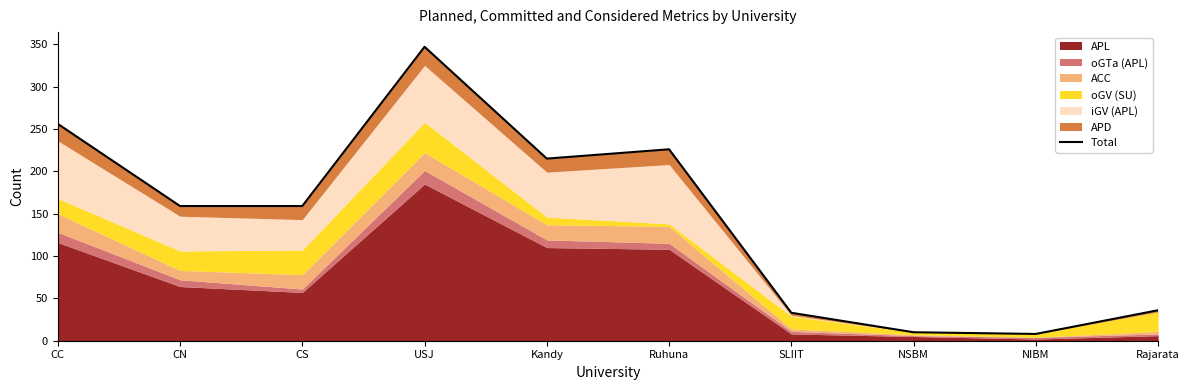

Where is the first local minimum?

Kandy